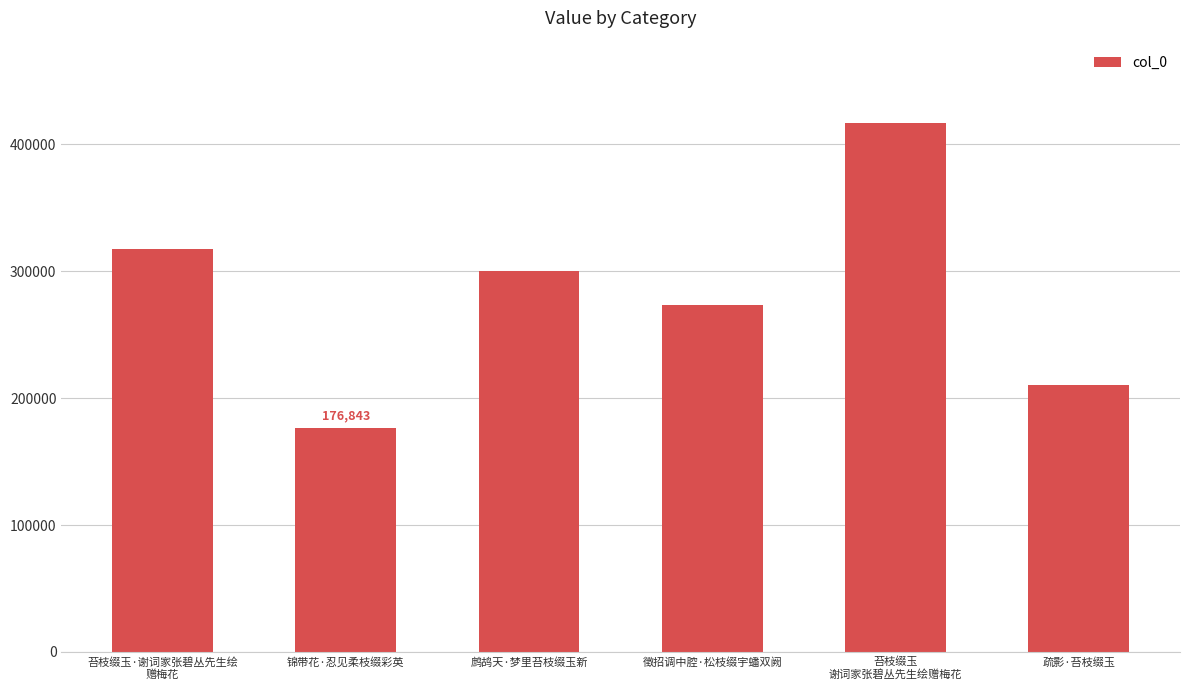

List the labels in order of value, largest first.

苔枝缀玉
谢词家张碧丛先生绘赠梅花, 苔枝缀玉·谢词家张碧丛先生绘
赠梅花, 鹧鸪天·梦里苔枝缀玉新, 徵招调中腔·松枝缀宇蟠双阙, 疏影·苔枝缀玉, 锦带花·忍见柔枝缀彩英